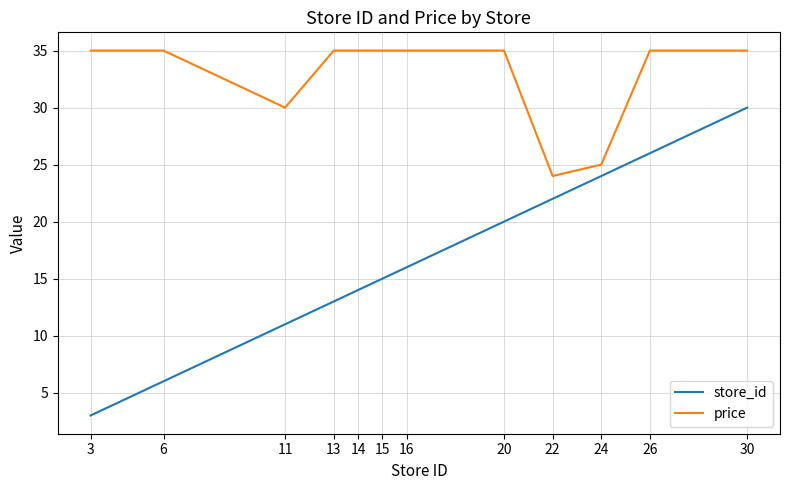

At which category is the sum across all series the highest?

30